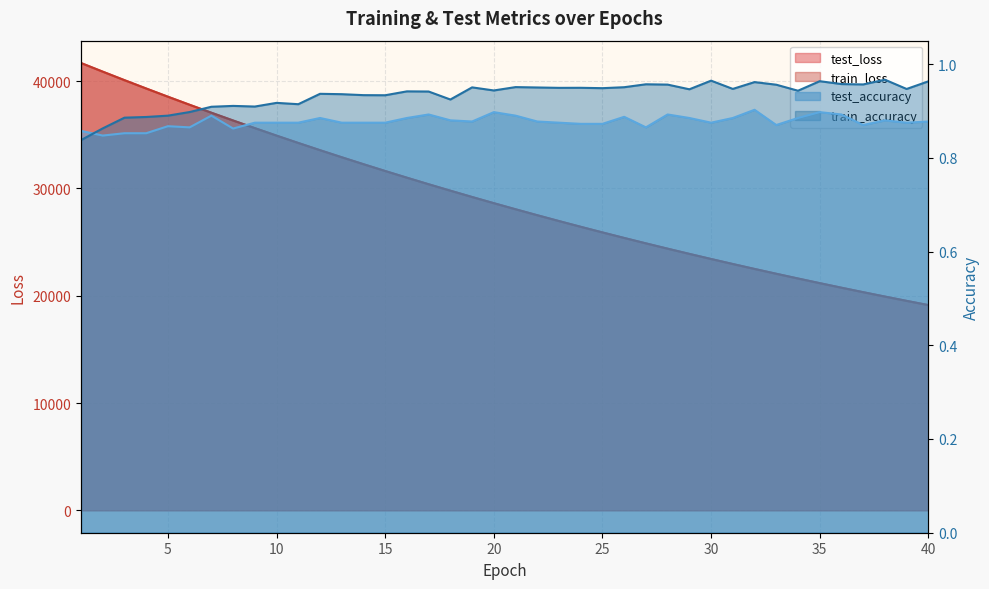

Reading right to left, transcribe all the data shown in this chart.

test_loss: 40=19131.3	39=19525.1	38=19926.0	37=20335.4	36=20751.8	35=21176.5	34=21609.6	33=22051.6	32=22501.0	31=22960.2	30=23427.1	29=23904.1	28=24389.7	27=24884.9	26=25389.5	25=25904.3	24=26428.7	23=26963.2	22=27507.9	21=28063.5	20=28629.2	19=29206.7	18=29794.9	17=30393.4	16=31005.0	15=31628.6	14=32263.1	13=32910.2	12=33569.0	11=34241.8	10=34926.8	9=35624.0	8=36335.7	7=37060.0	6=37798.7	5=38551.4	4=39316.5	3=40093.8	2=40886.4	1=41688.4
train_loss: 40=19129.1	39=19522.7	38=19923.5	37=20332.4	36=20749.1	35=21173.8	34=21607.1	33=22048.2	32=22498.1	31=22956.9	30=23423.9	29=23900.7	28=24386.3	27=24881.3	26=25386.2	25=25900.5	24=26424.9	23=26959.4	22=27504.1	21=28059.5	20=28625.7	19=29202.3	18=29791.1	17=30390.0	16=31001.0	15=31624.0	14=32258.4	13=32905.3	12=33564.6	11=34237.3	10=34921.5	9=35620.5	8=36331.2	7=37056.3	6=37795.0	5=38547.1	4=39312.9	3=40091.0	2=40883.2	1=41690.2
test_accuracy: 40=0.9	39=0.9	38=0.9	37=0.9	36=0.9	35=0.9	34=0.9	33=0.9	32=0.9	31=0.9	30=0.9	29=0.9	28=0.9	27=0.9	26=0.9	25=0.9	24=0.9	23=0.9	22=0.9	21=0.9	20=0.9	19=0.9	18=0.9	17=0.9	16=0.9	15=0.9	14=0.9	13=0.9	12=0.9	11=0.9	10=0.9	9=0.9	8=0.9	7=0.9	6=0.9	5=0.9	4=0.9	3=0.9	2=0.8	1=0.9
train_accuracy: 40=1.0	39=0.9	38=1.0	37=1.0	36=1.0	35=1.0	34=0.9	33=1.0	32=1.0	31=0.9	30=1.0	29=0.9	28=1.0	27=1.0	26=1.0	25=0.9	24=0.9	23=0.9	22=1.0	21=1.0	20=0.9	19=1.0	18=0.9	17=0.9	16=0.9	15=0.9	14=0.9	13=0.9	12=0.9	11=0.9	10=0.9	9=0.9	8=0.9	7=0.9	6=0.9	5=0.9	4=0.9	3=0.9	2=0.9	1=0.8